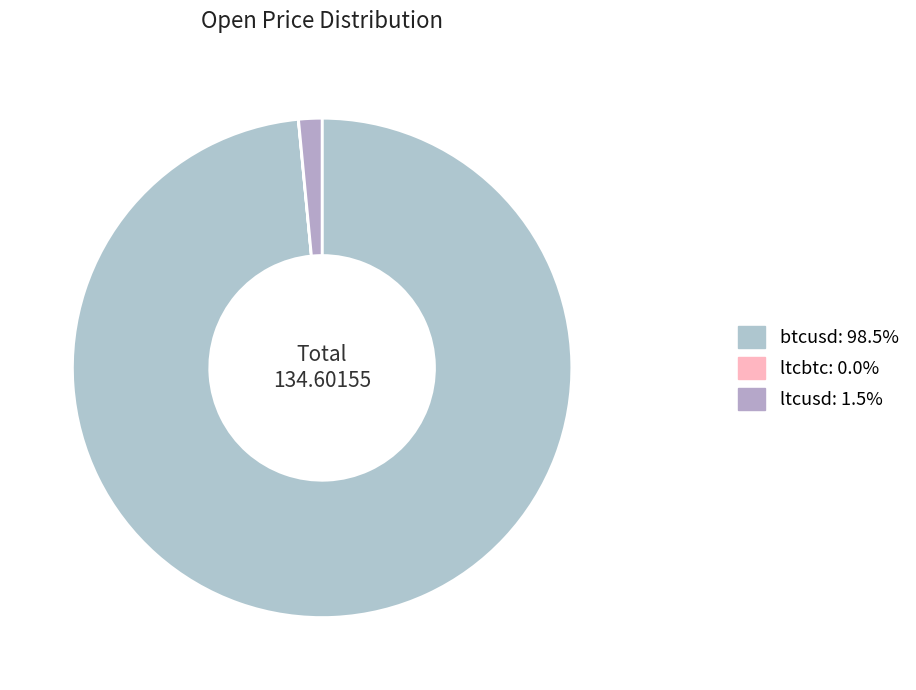

Between ltcusd and btcusd, which is larger?

btcusd